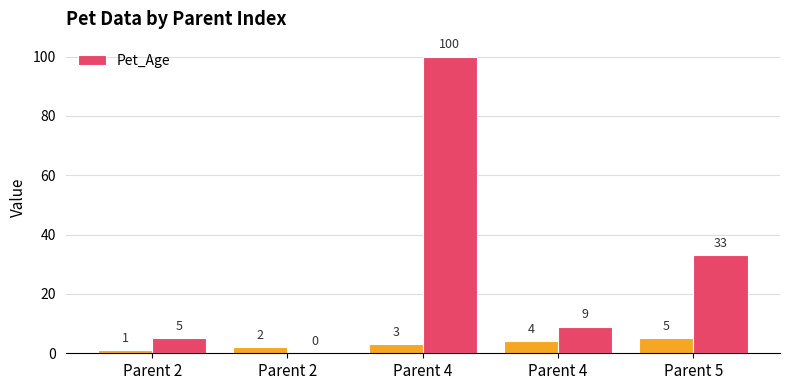

The value at Parent 2 is 0. True or false?

True